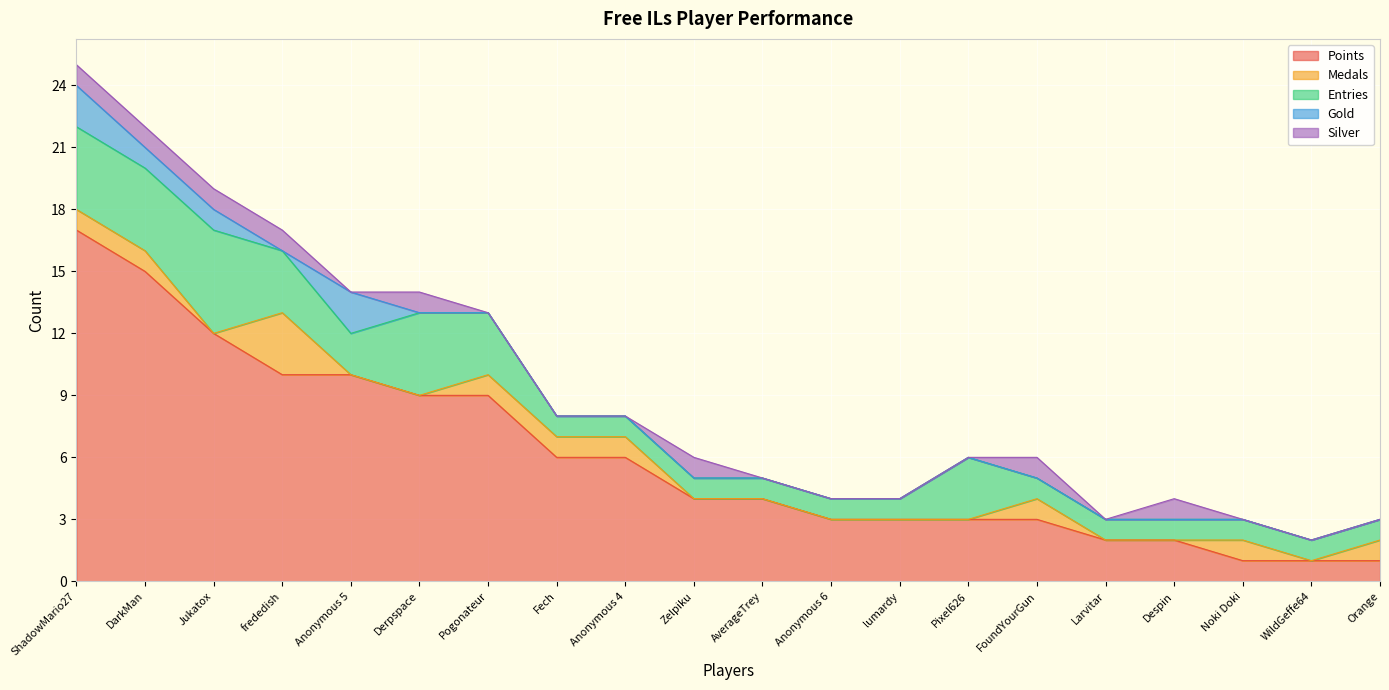

True or false: Points and Silver cross at least once.

False